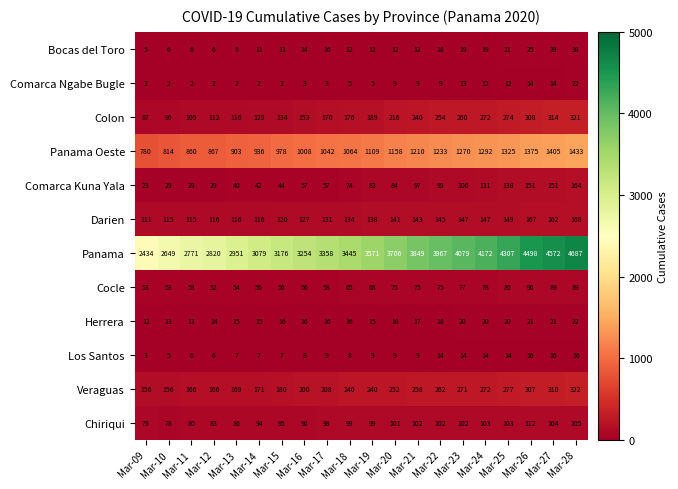

True or false: Herrera has a value of 6 at Mar-20.

False